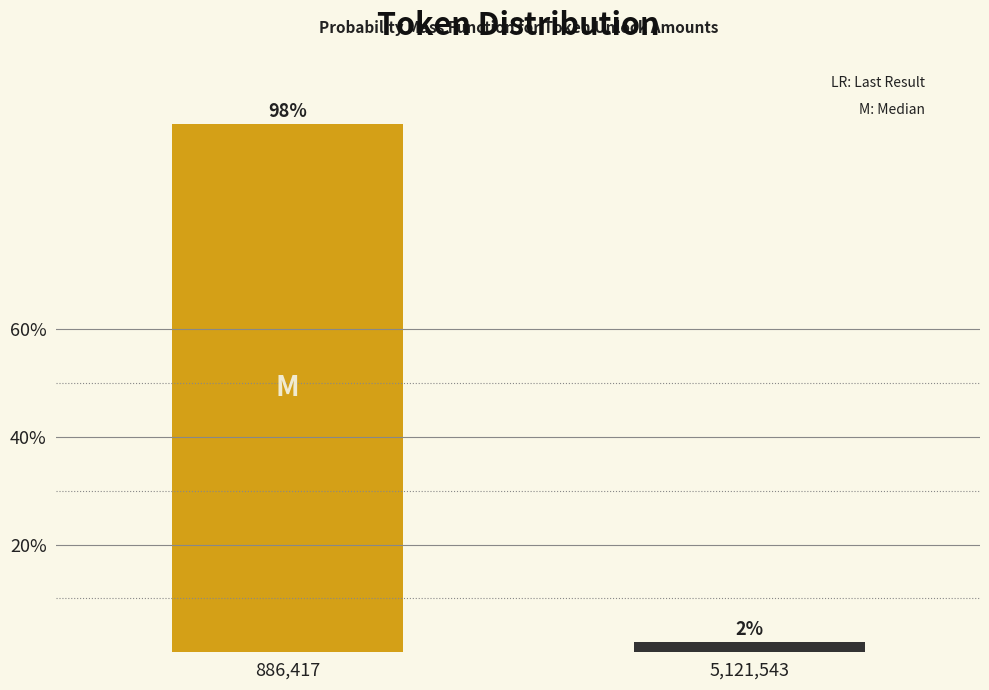

What is the greatest value displayed?

98.1